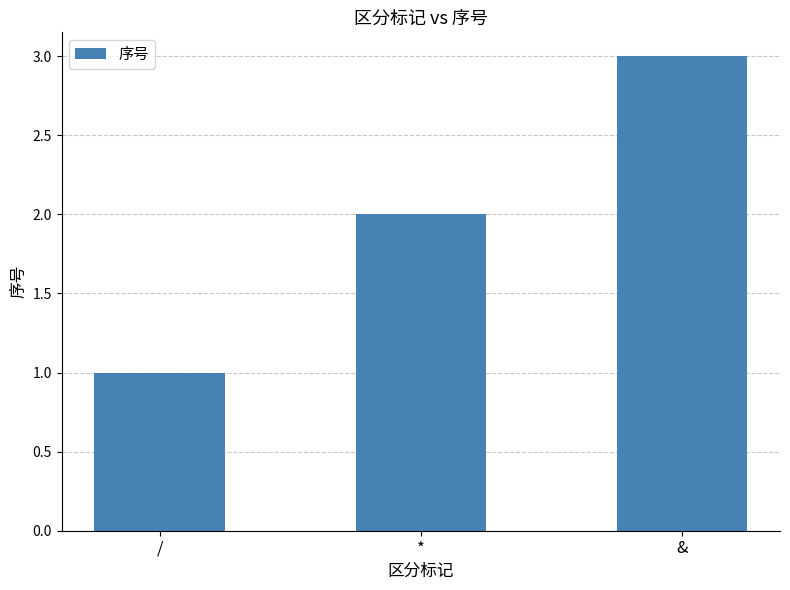

True or false: the data shows 1 at /.

True